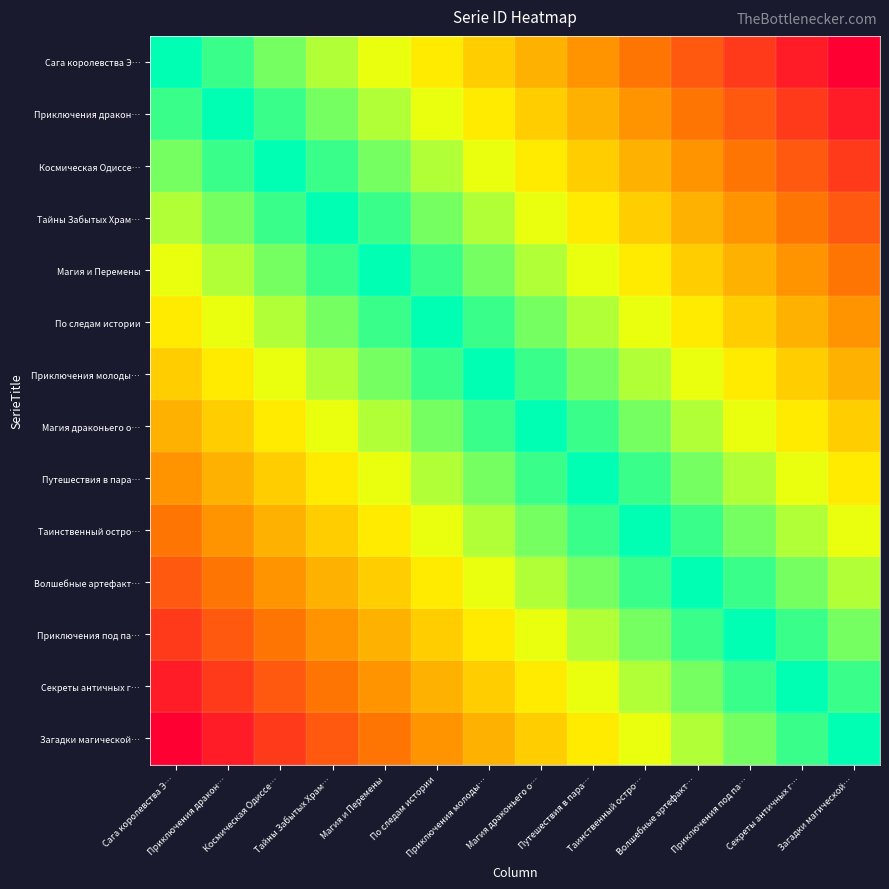

What is the total value across all series at Магия и Перемены?

55